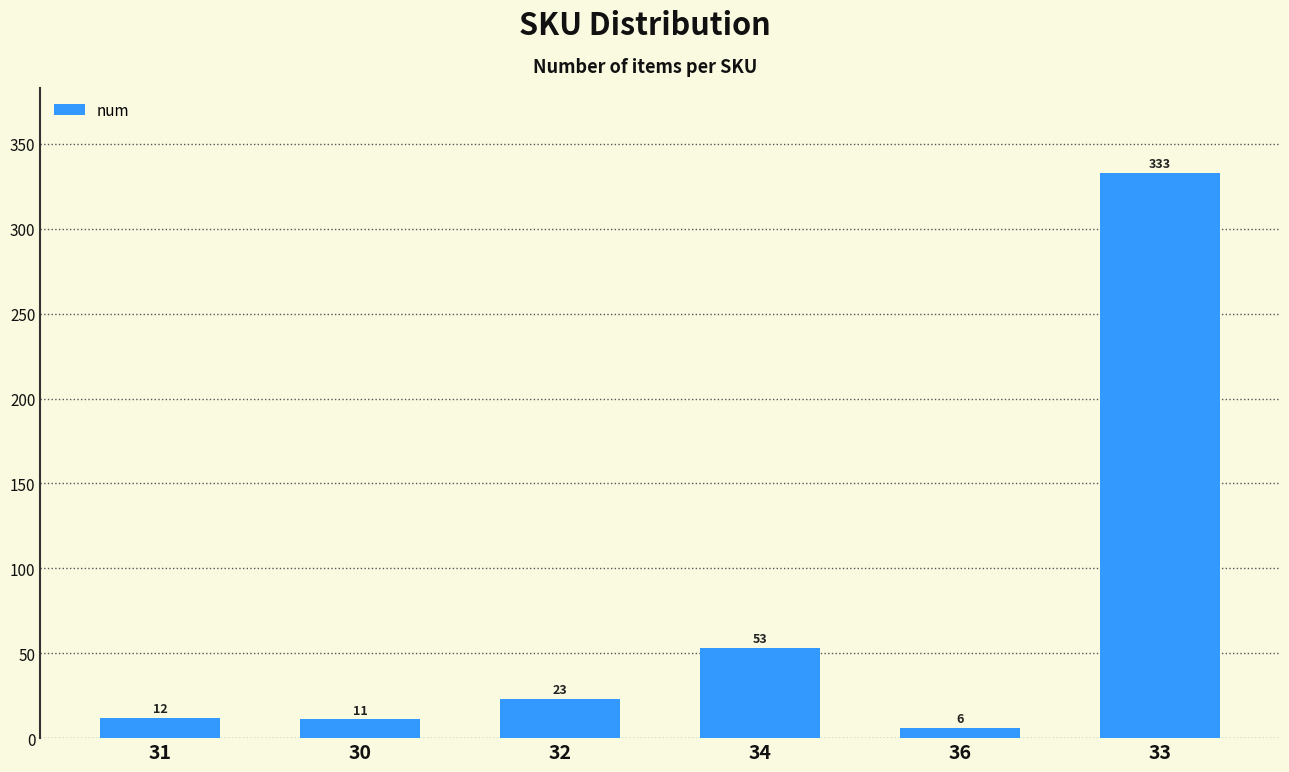

Where is the data nearest to the value 169?

34